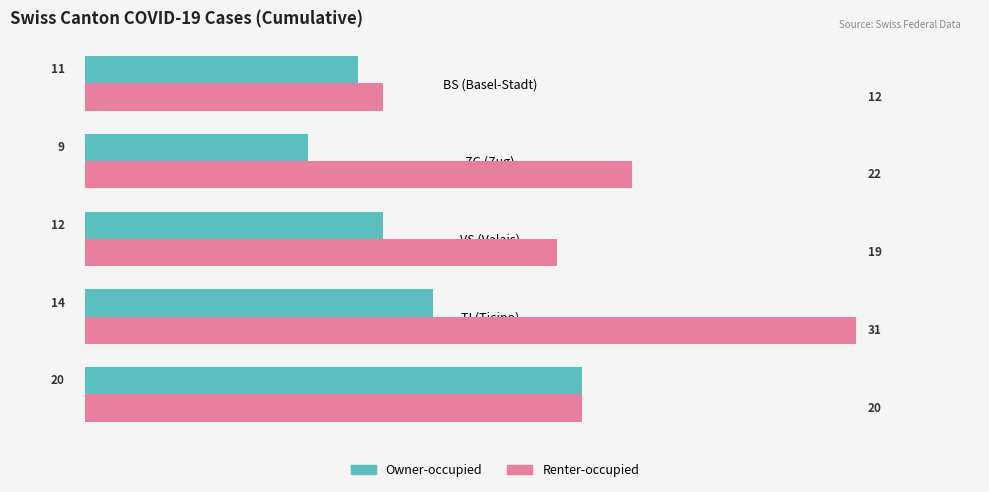

At how many categories does at least one series exceed 25?

1